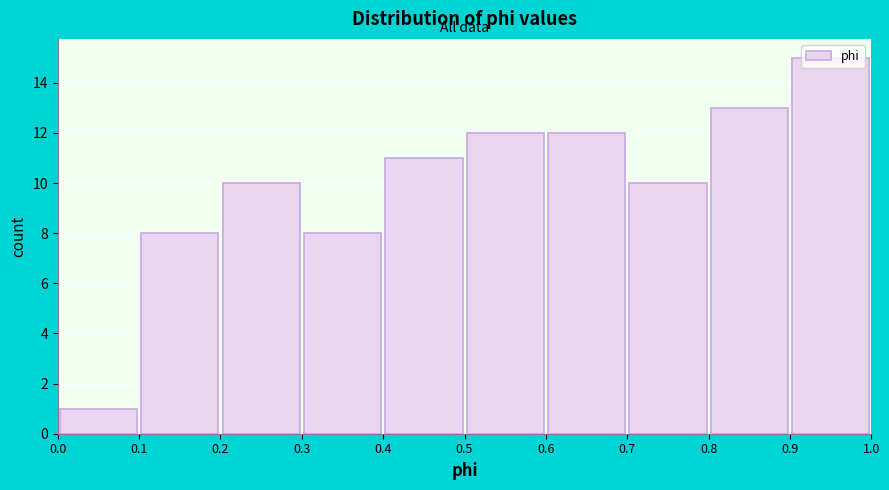

Over which range of the x-axis is the bar tallest?

0.9 to 1.0